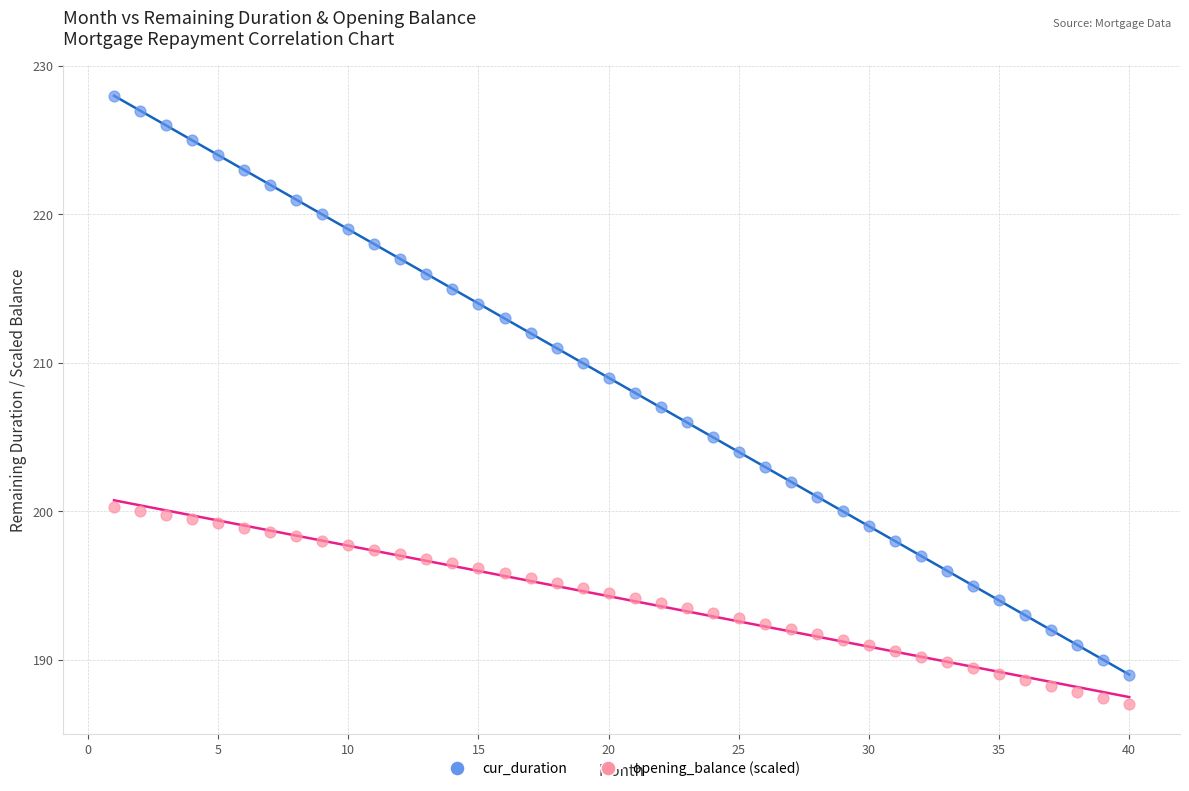

What is the X range (max minus min) for the scatter plot?

39.0